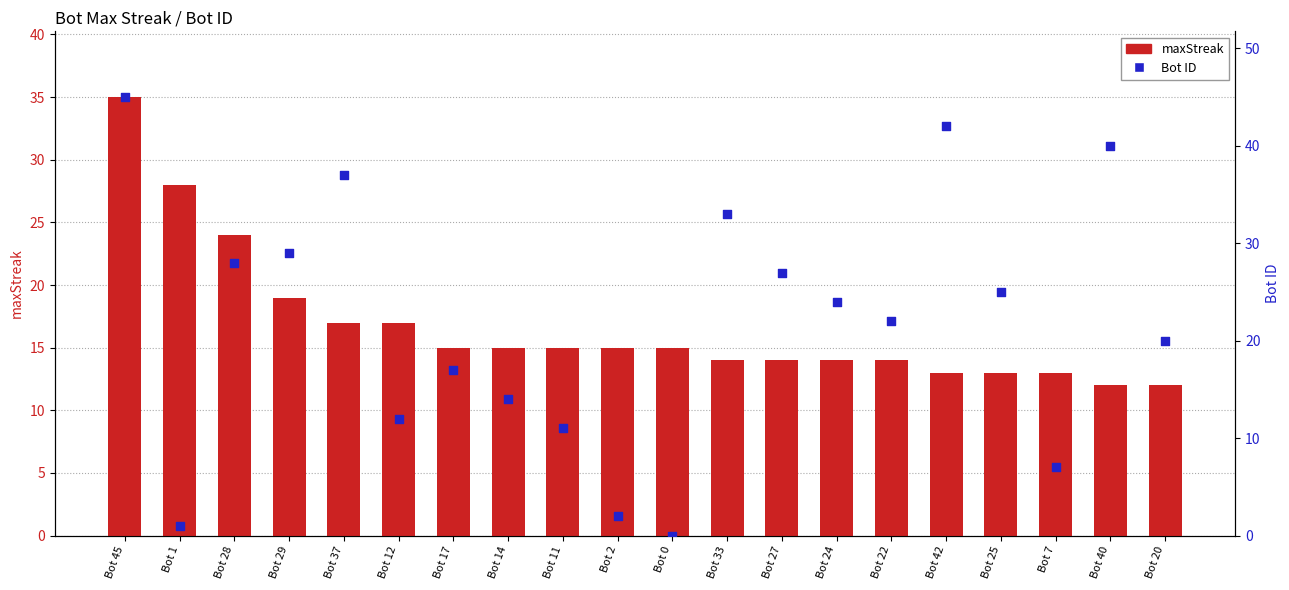

Which series has the largest total across all categories?

Bot ID